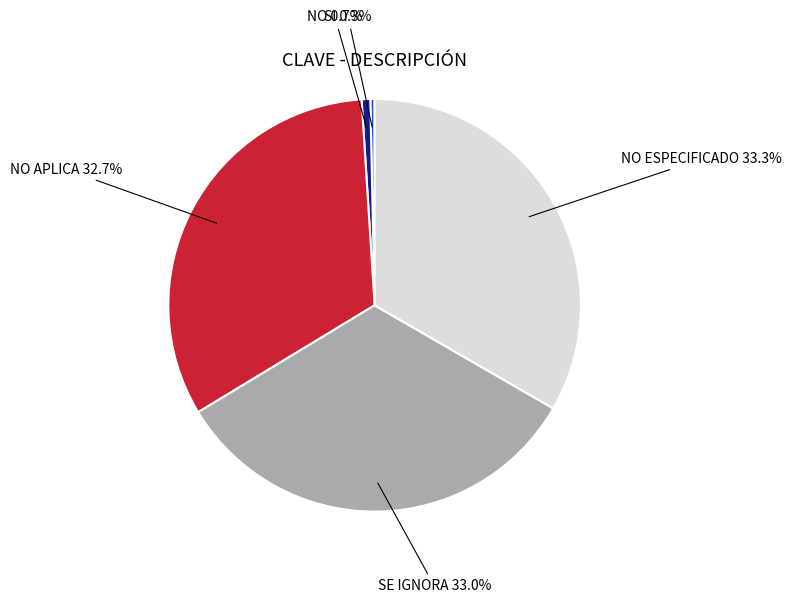

The NO slice represents 1% of the pie. True or false?

True